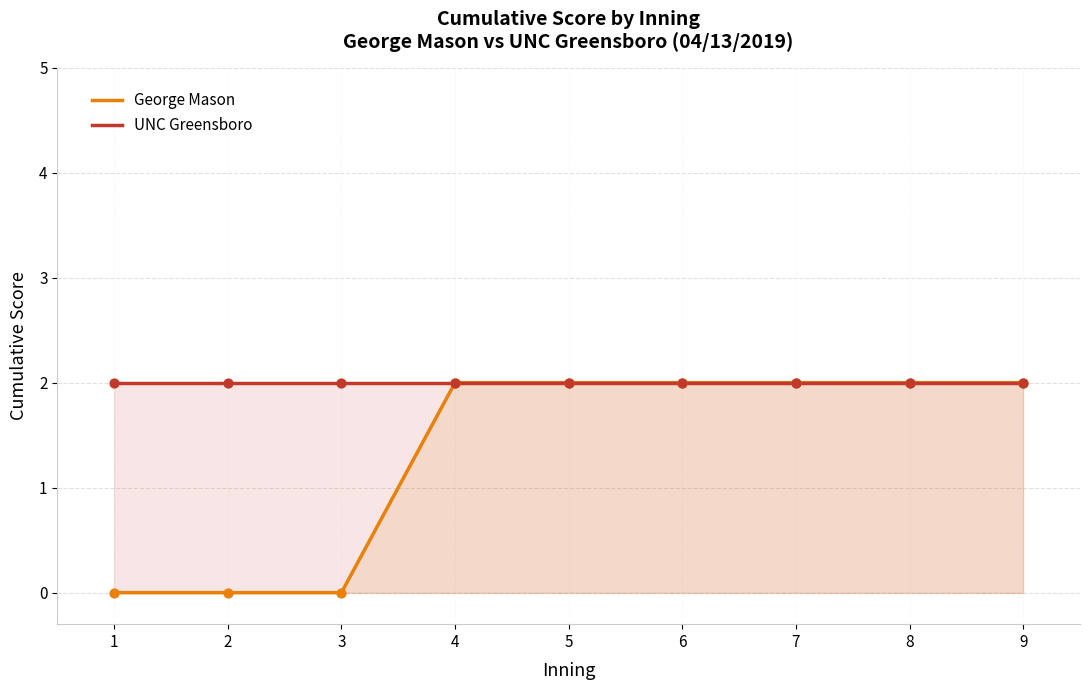

Is the value of George Mason at 3 greater than the value of UNC Greensboro at 6?

No